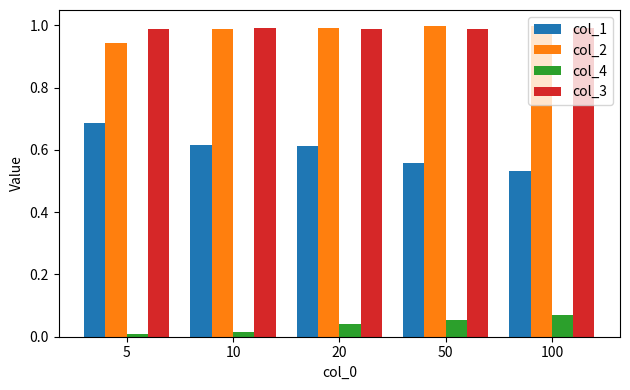

How many col_1 values are between 0 and 1?

5